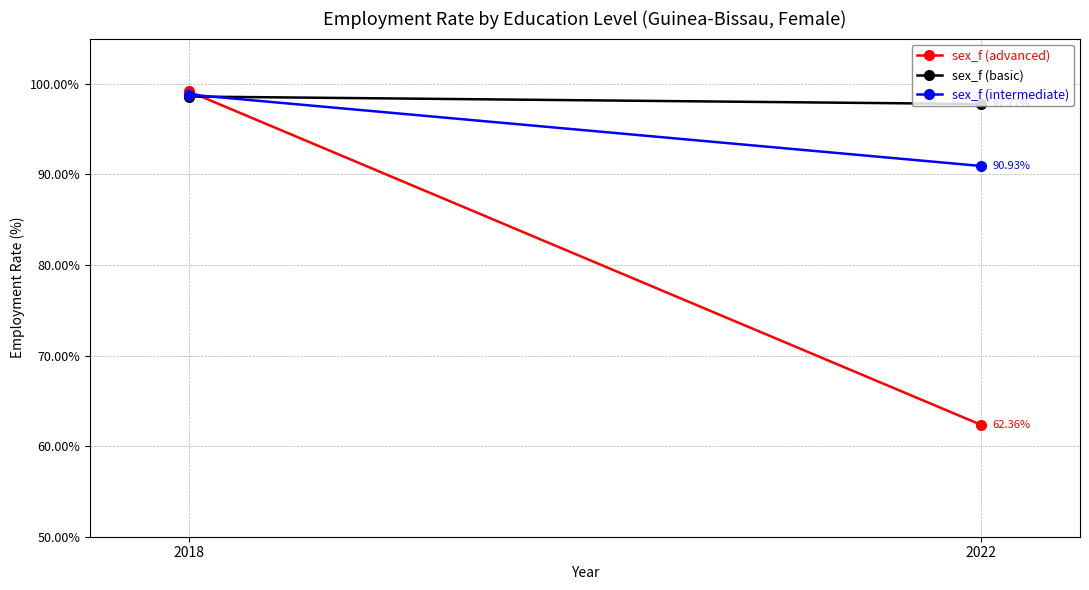

Reading left to right, list all the values displayed in this chart.

sex_f (advanced): 2018=99.2	2022=62.4
sex_f (basic): 2018=98.6	2022=97.8
sex_f (intermediate): 2018=98.8	2022=90.9